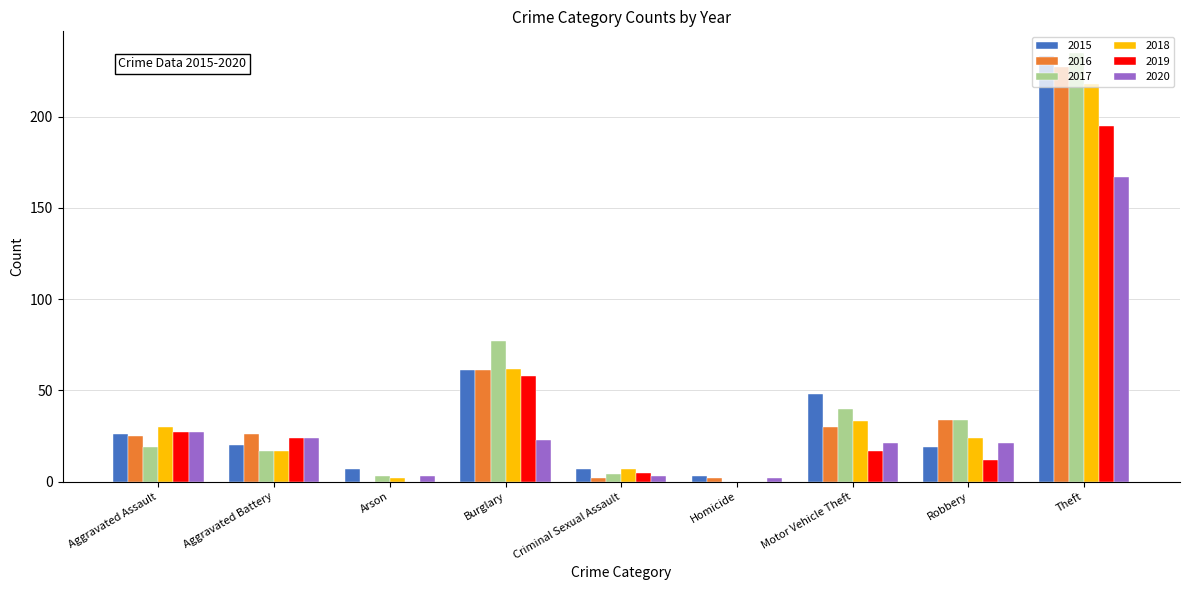

Does the chart contain stacked bars?

No